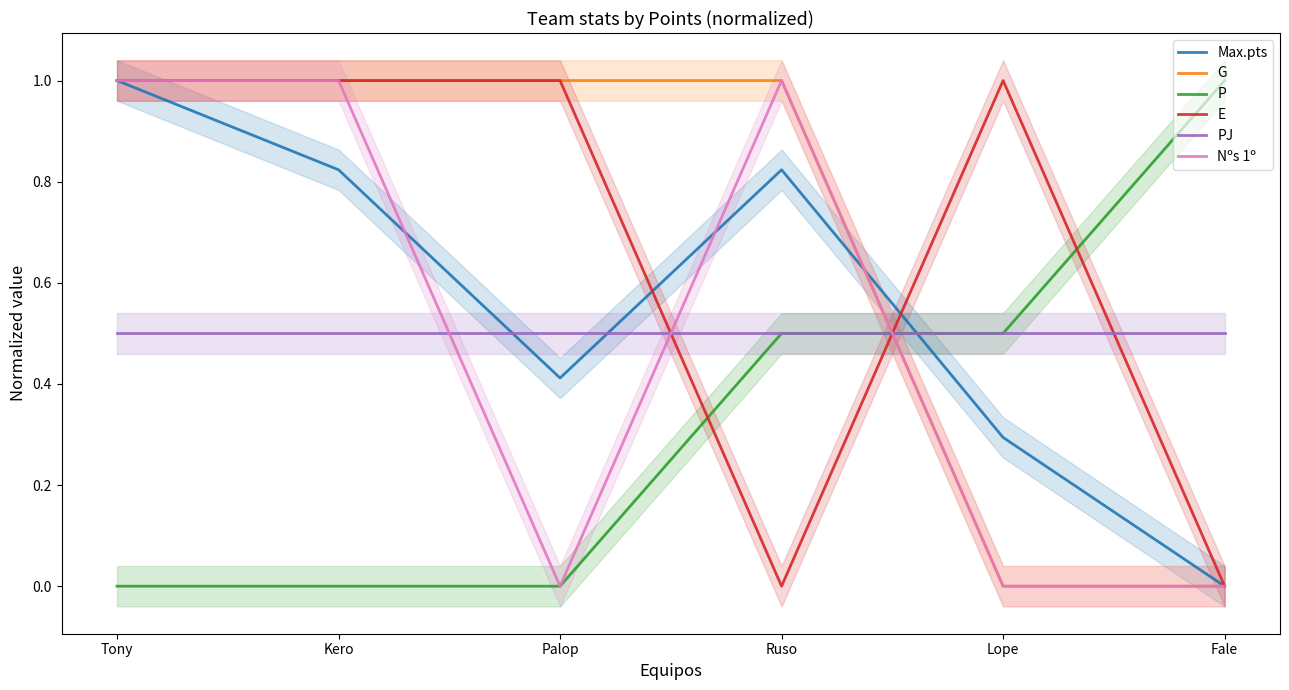

Count the number of categories in the chart.

6